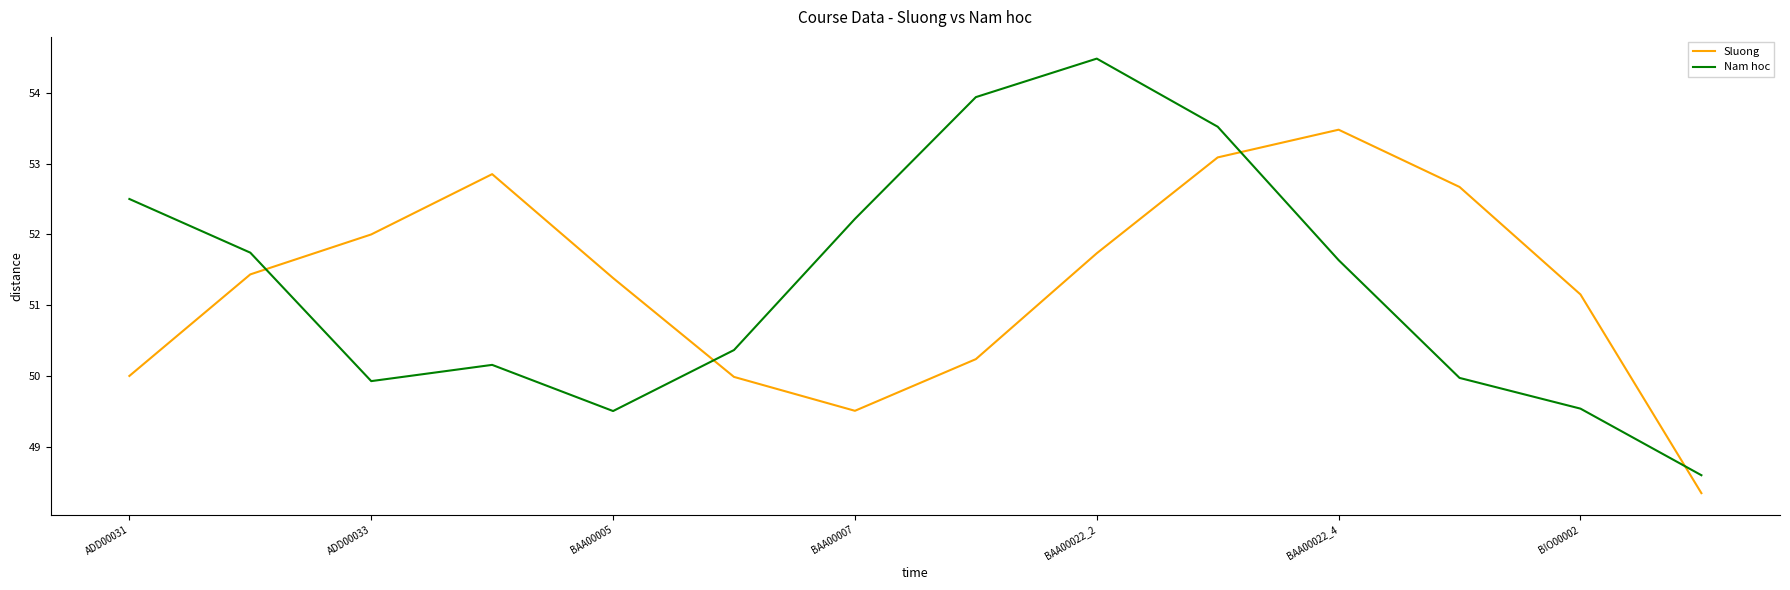

Which series has the widest spread of values?

Nam hoc